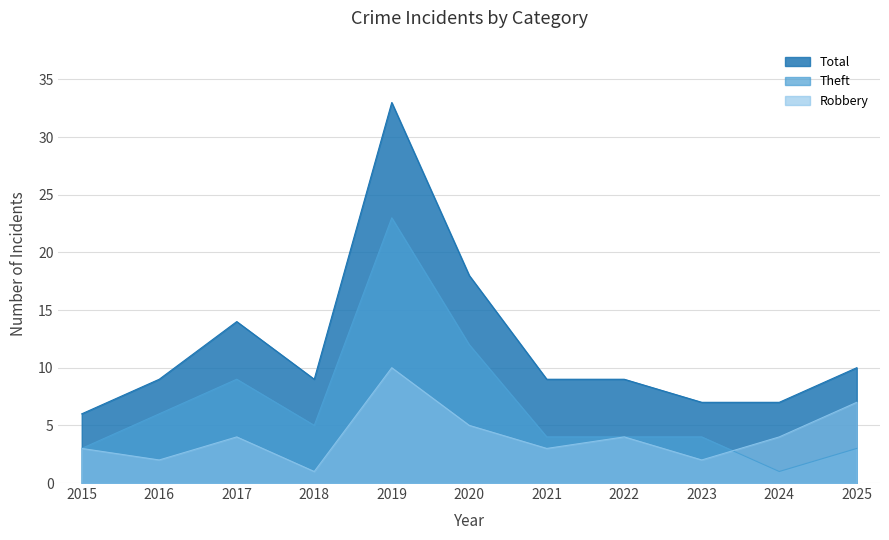

How many times do Robbery and Theft cross each other?

1